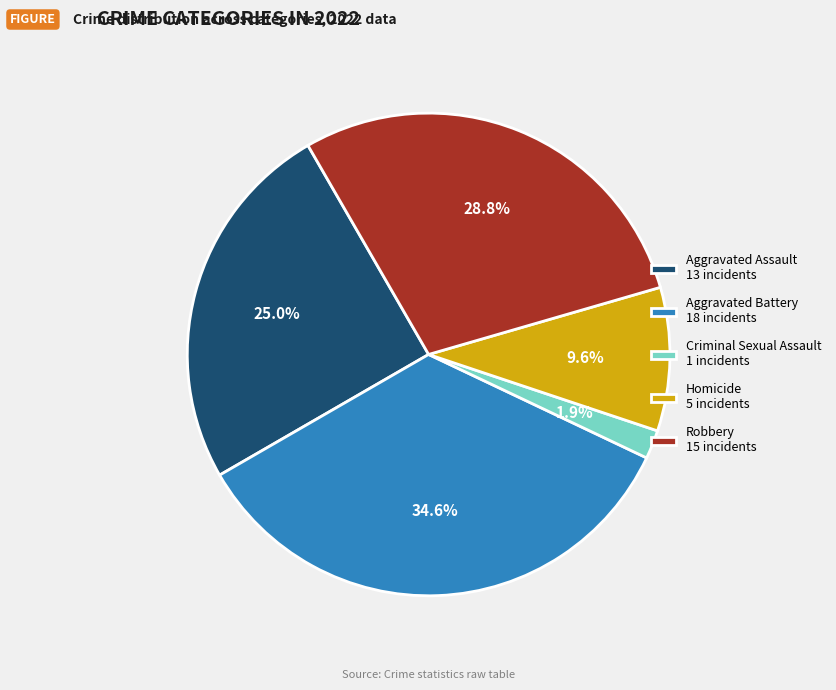

True or false: Aggravated Battery accounts for 35% of the total.

True